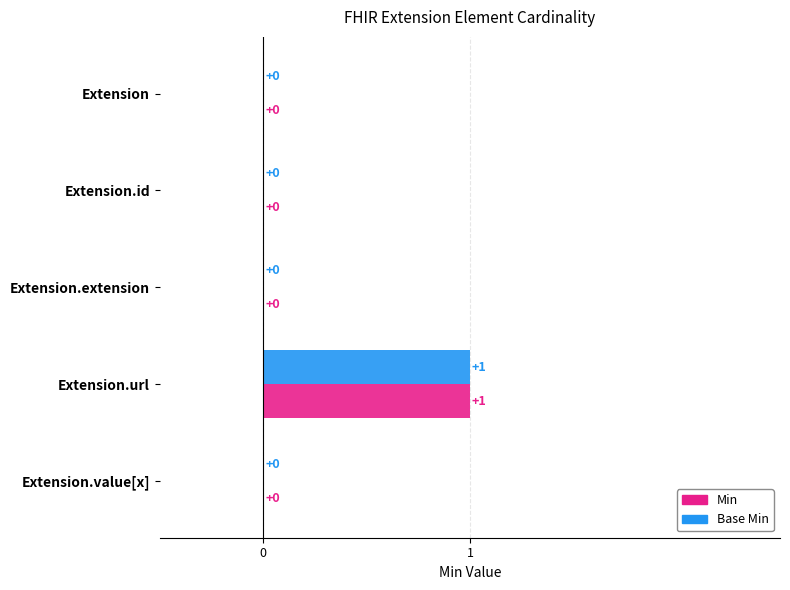

Is the value of Min at Extension.url greater than the value of Base Min at Extension.id?

Yes